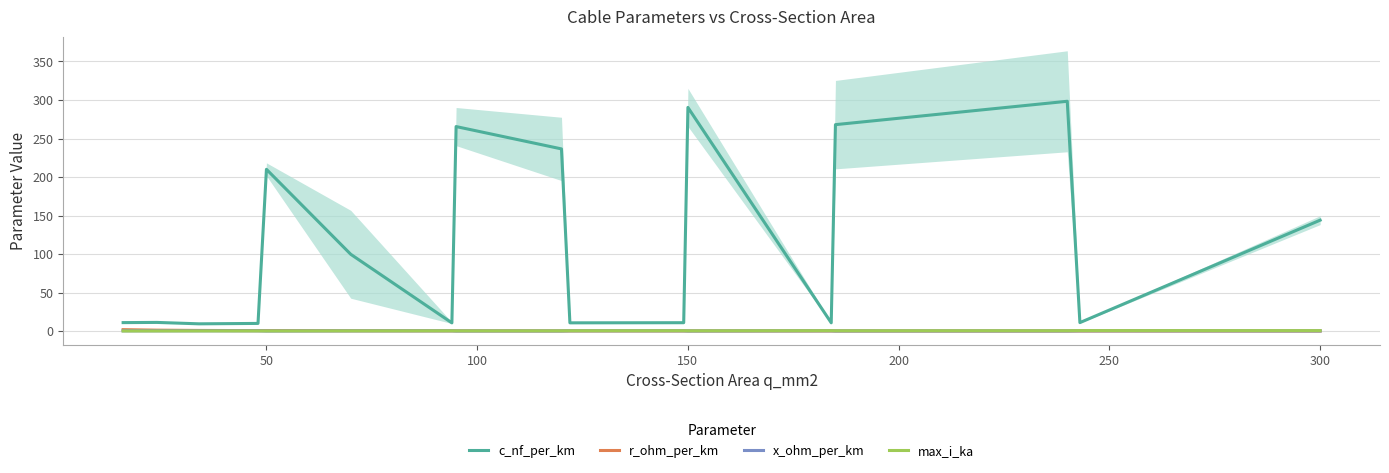

How many intersections are there between r_ohm_per_km and max_i_ka?

3